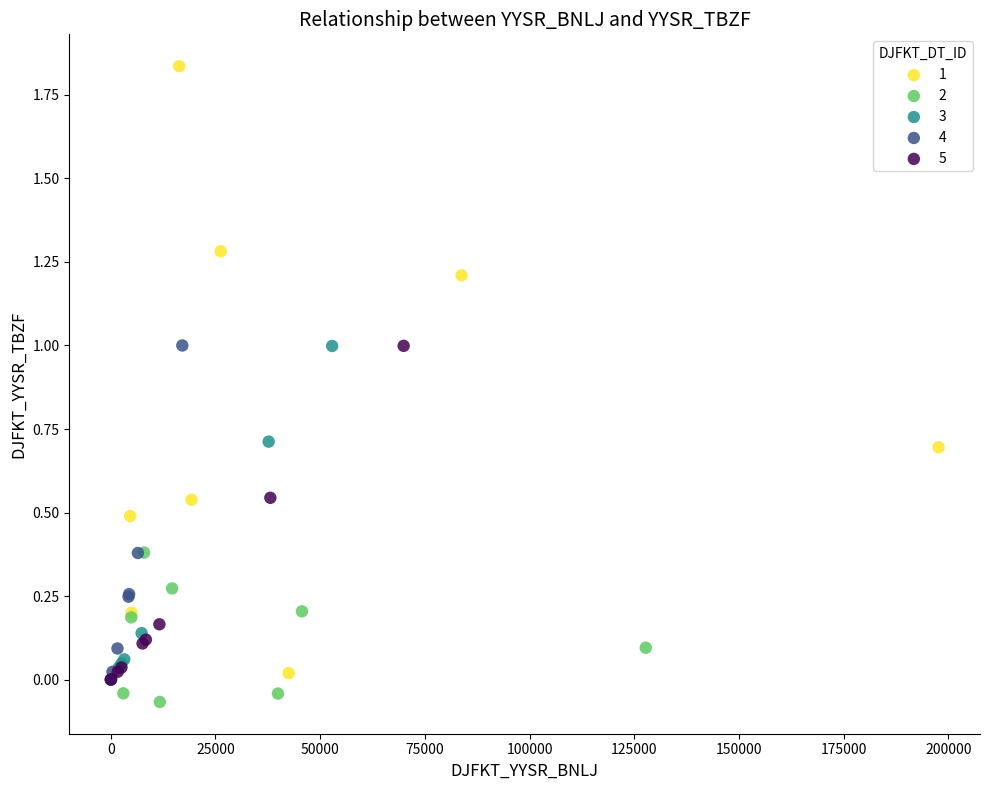

Which series reaches the minimum Y coordinate?

2